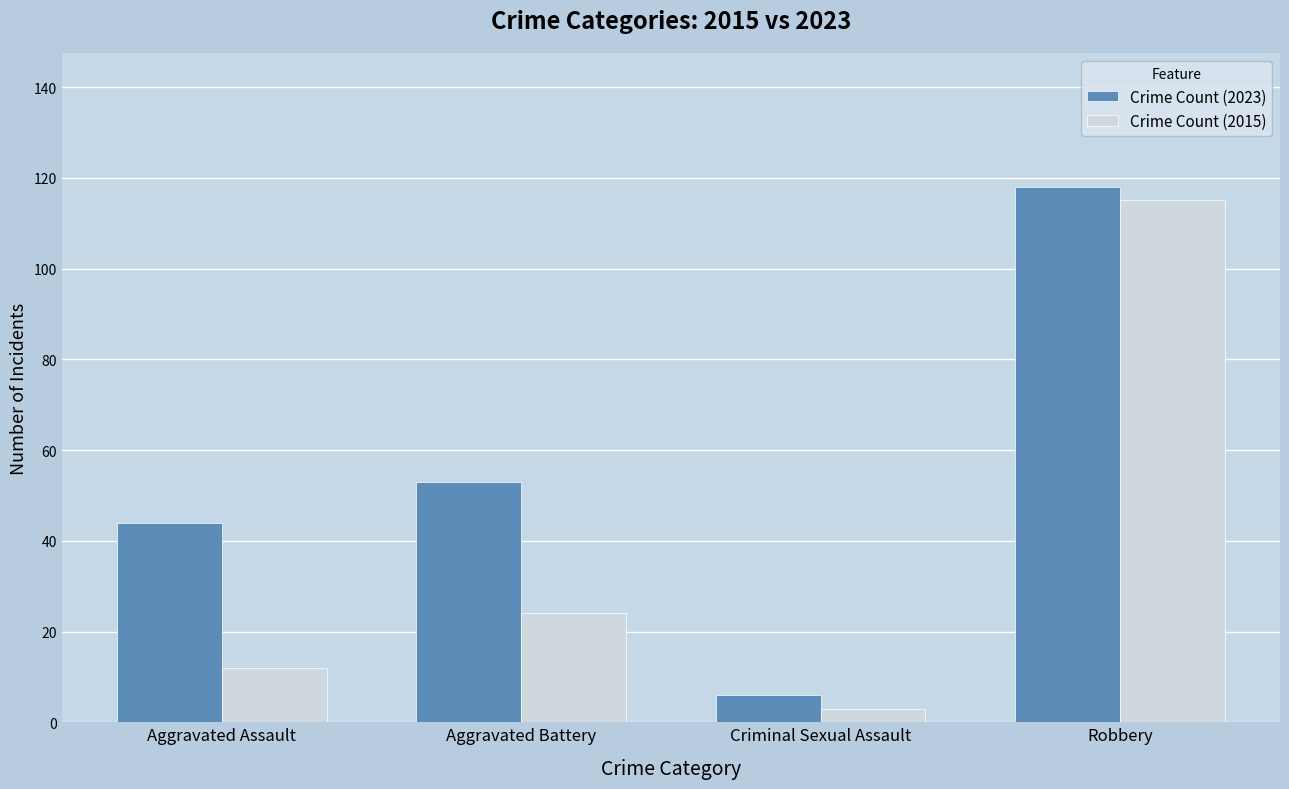

What position from the left is Aggravated Assault?

1